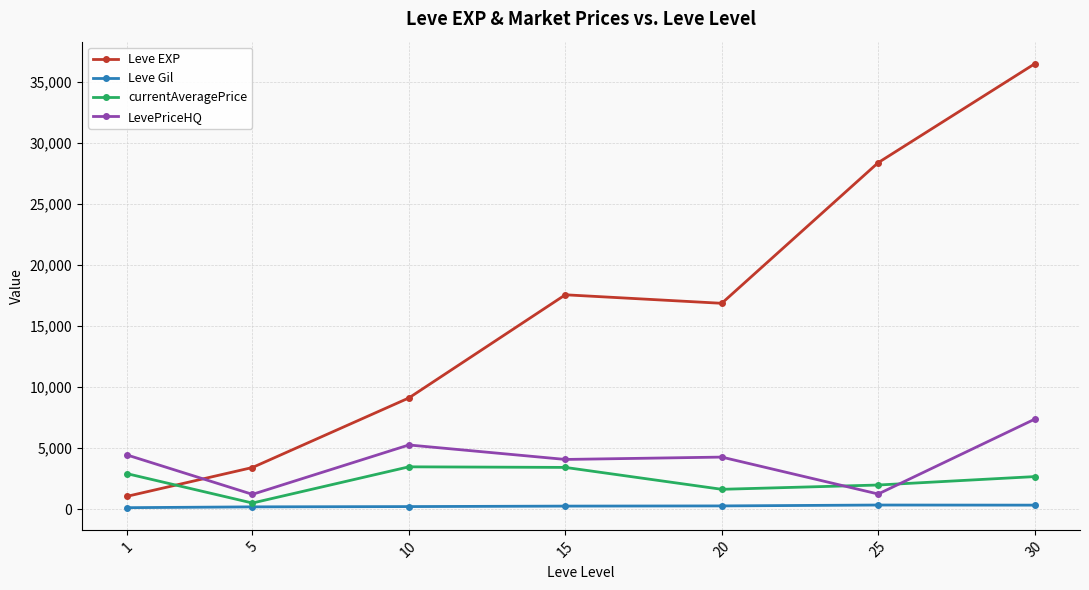

How many values in the Leve Gil series exceed 241?

4